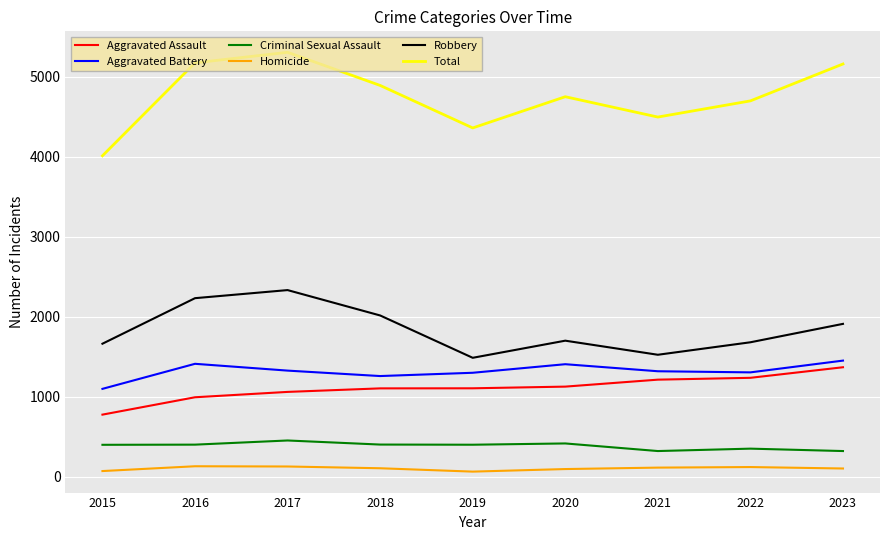

Rank the series at 2021 from lowest to highest value.

Homicide, Criminal Sexual Assault, Aggravated Assault, Aggravated Battery, Robbery, Total